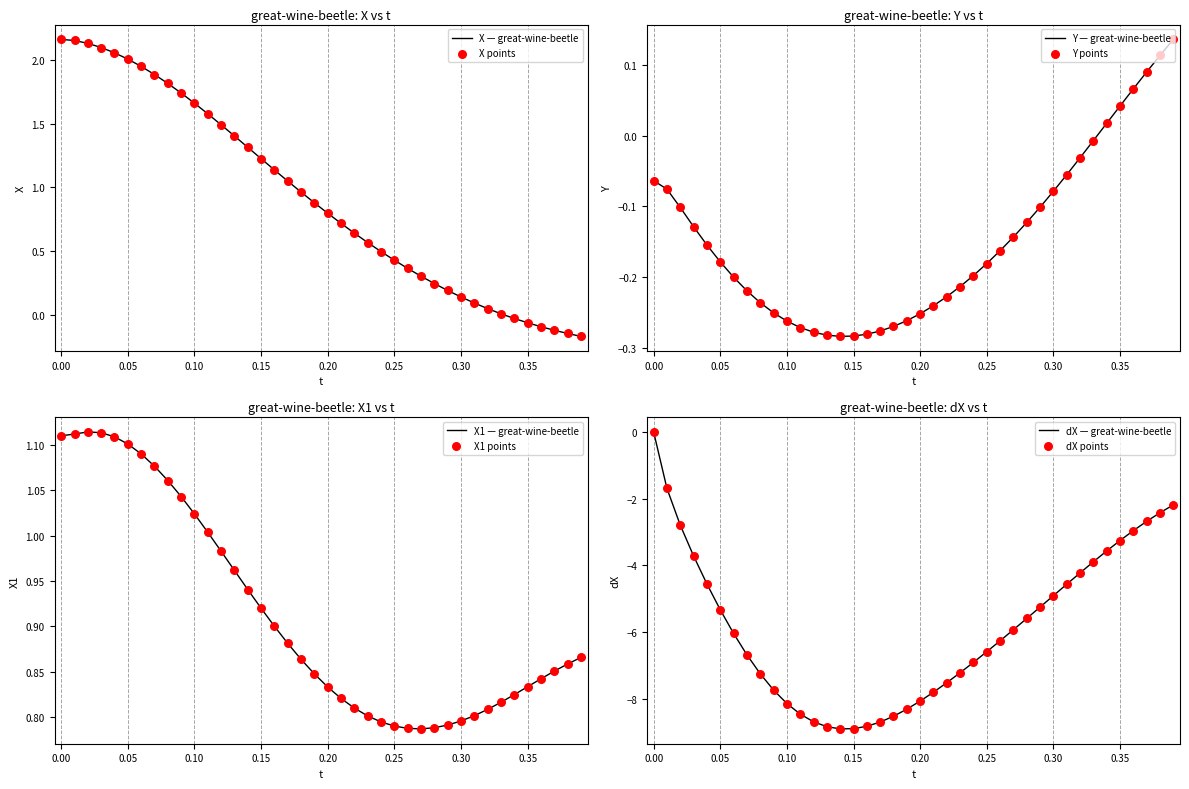

Which series reaches the minimum Y coordinate?

dX